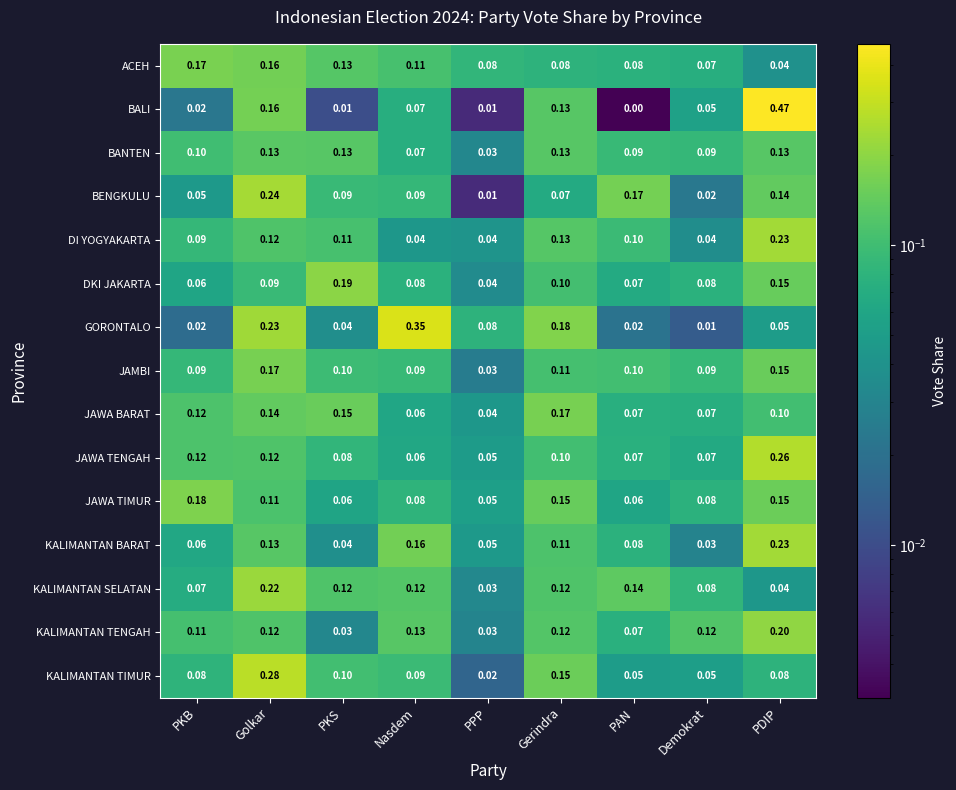

At which category does the chart reach its minimum across all series?

PAN